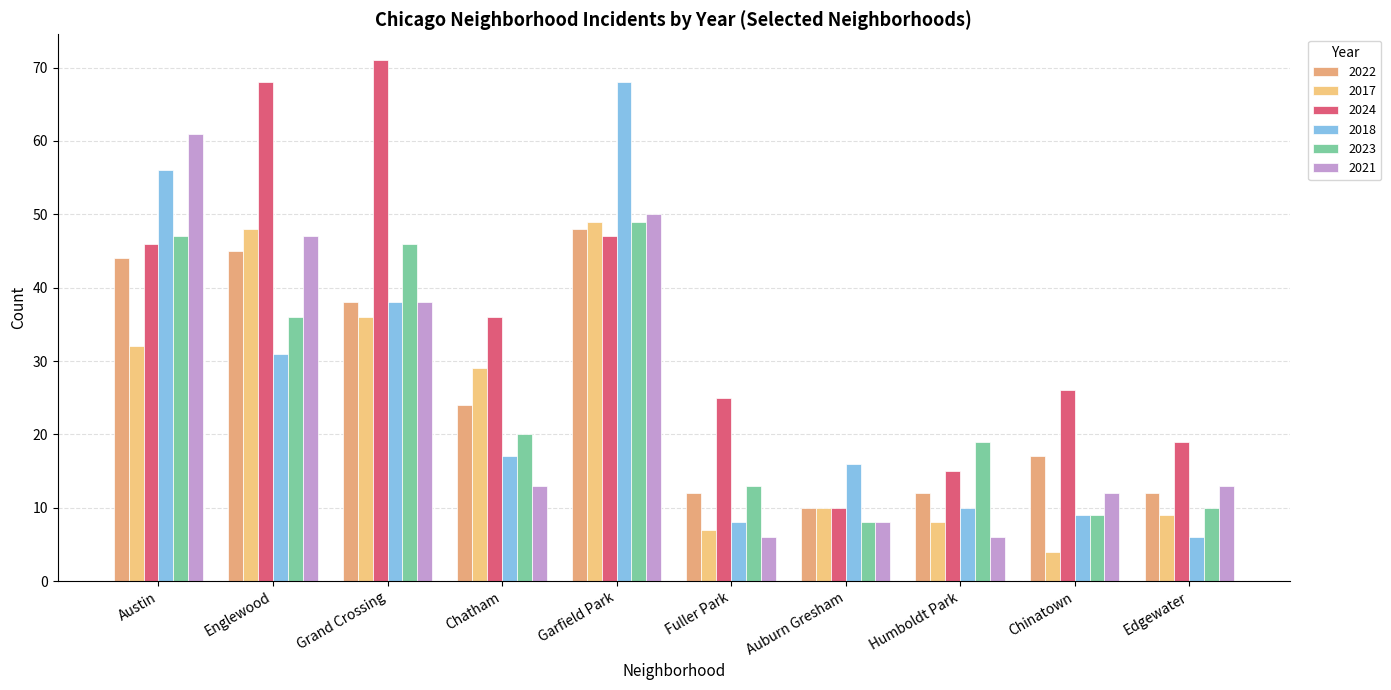

True or false: 2022 has a value of 38 at Grand Crossing.

True